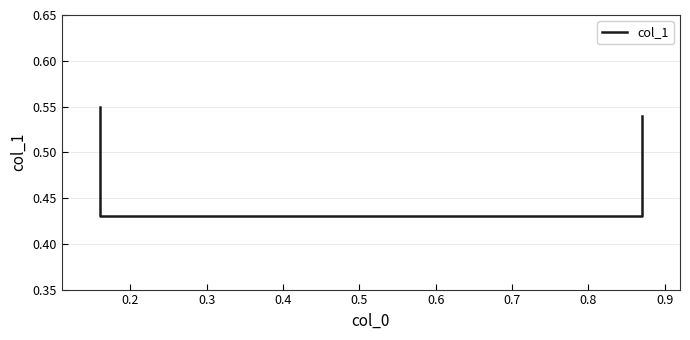

Is this an area chart (filled region under the line)?

No